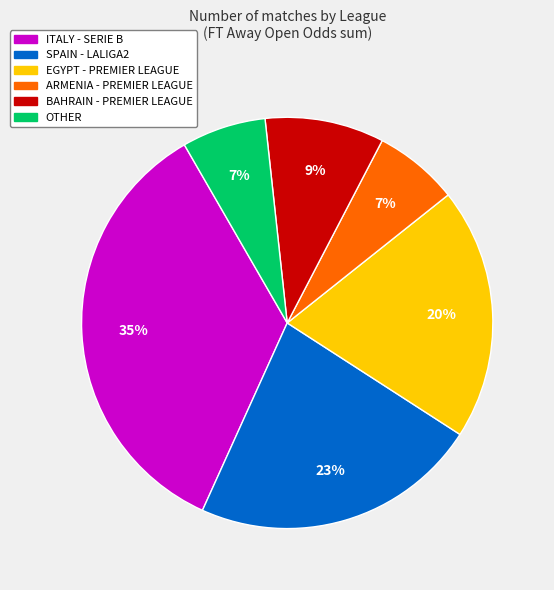

To the nearest percent, what is the combined percentage of BAHRAIN - PREMIER LEAGUE and ARMENIA - PREMIER LEAGUE?

16%